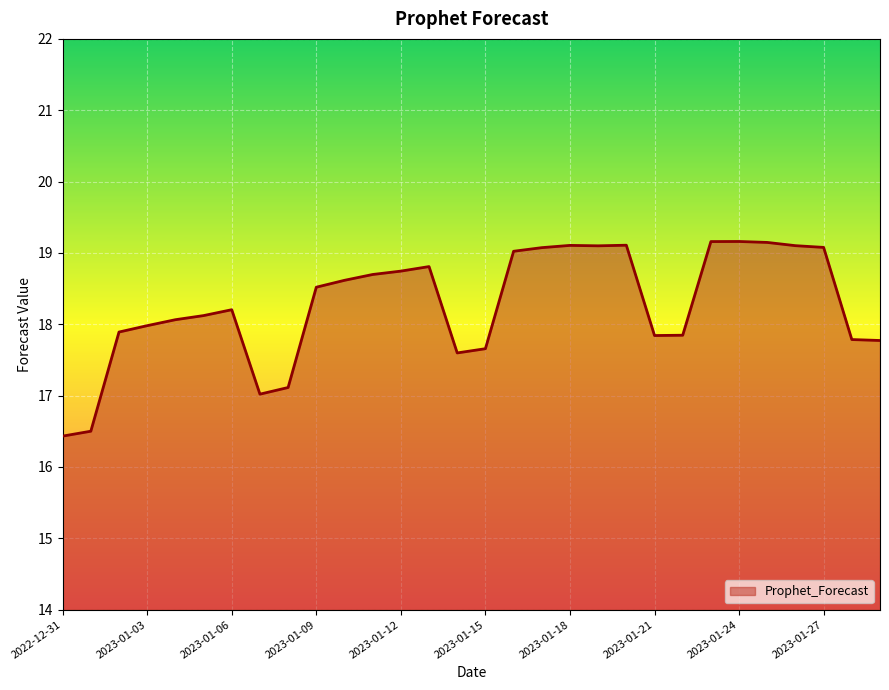

What is the sum of all values?

548.3